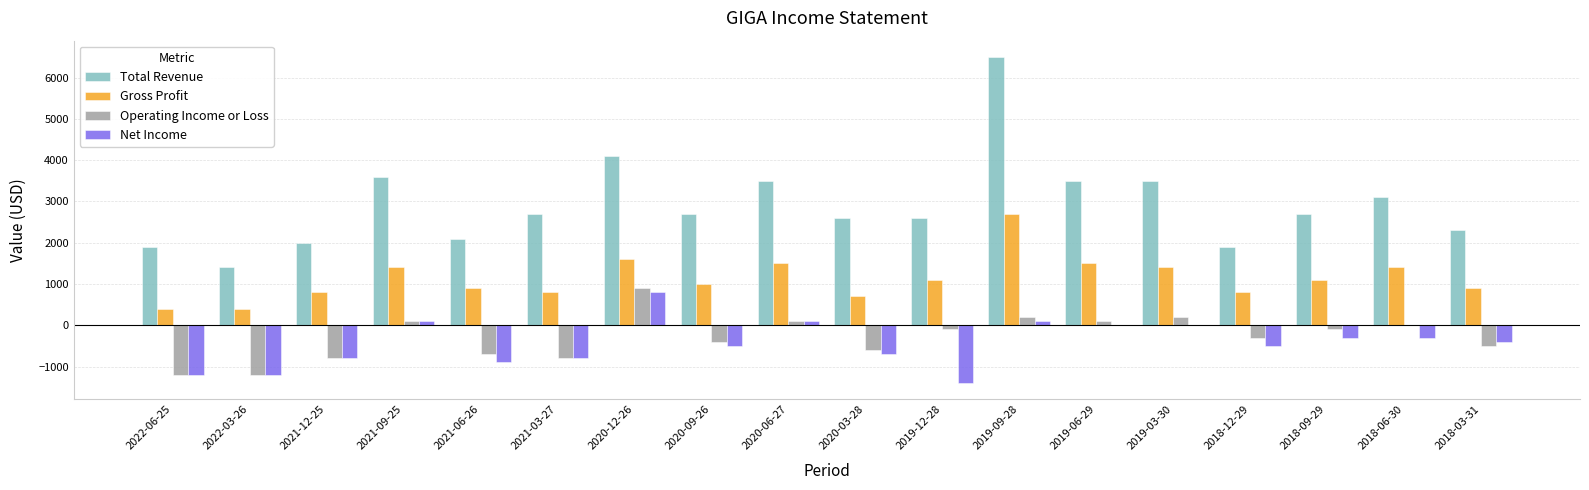

Which series has the widest spread of values?

Total Revenue